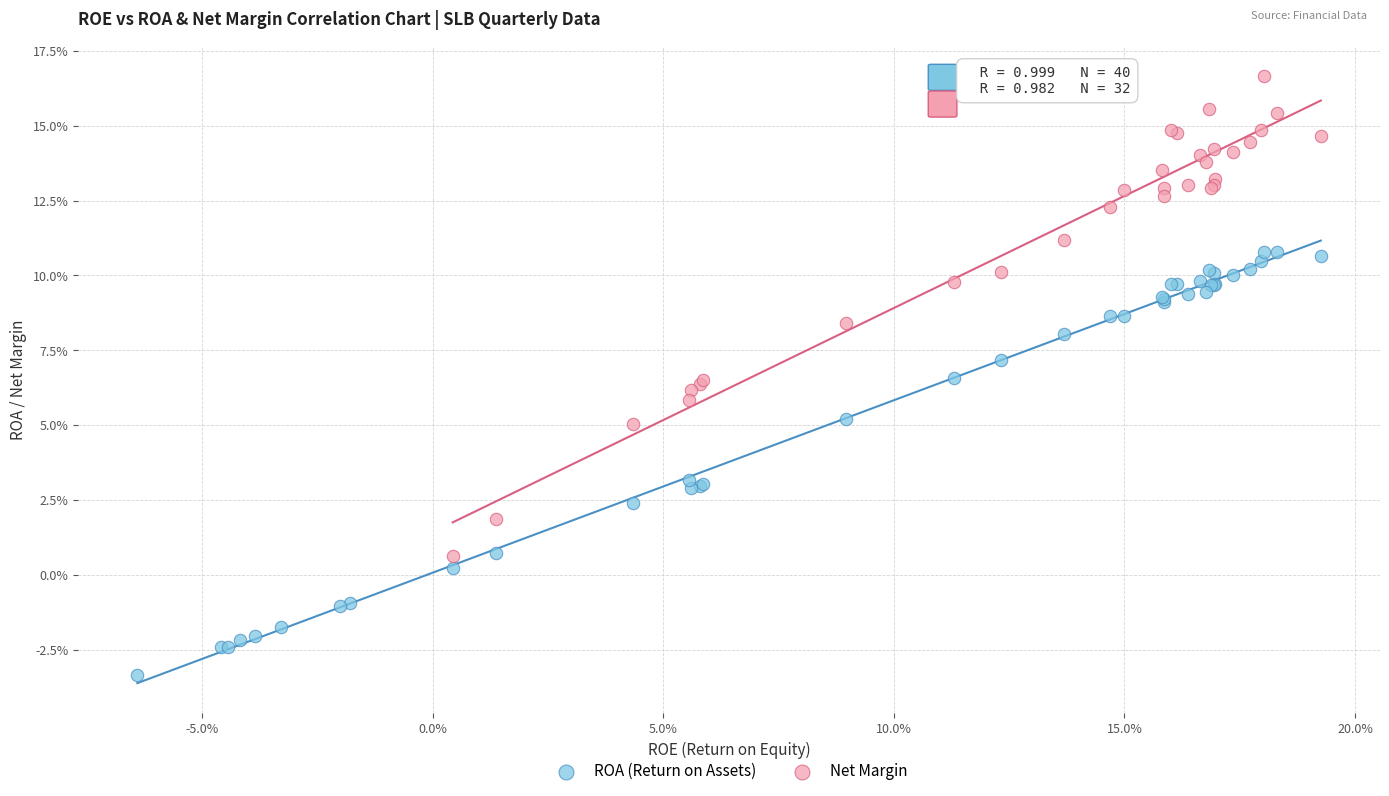

What are all the series names shown in the legend?

ROA (Return on Assets), Net Margin